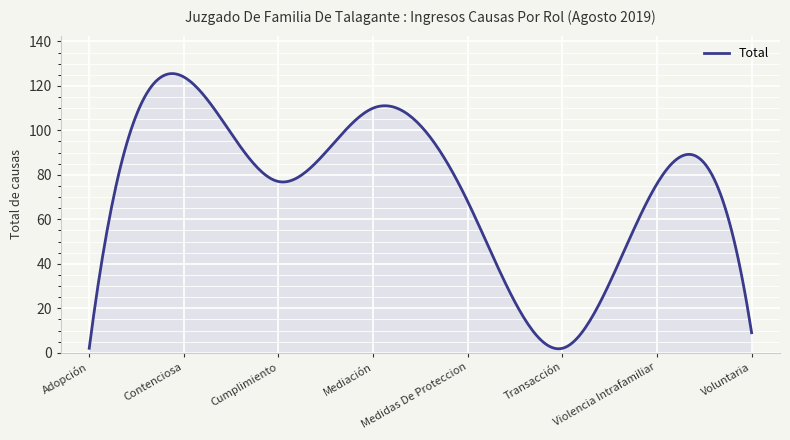

What is the maximum value shown in the chart?

125.5